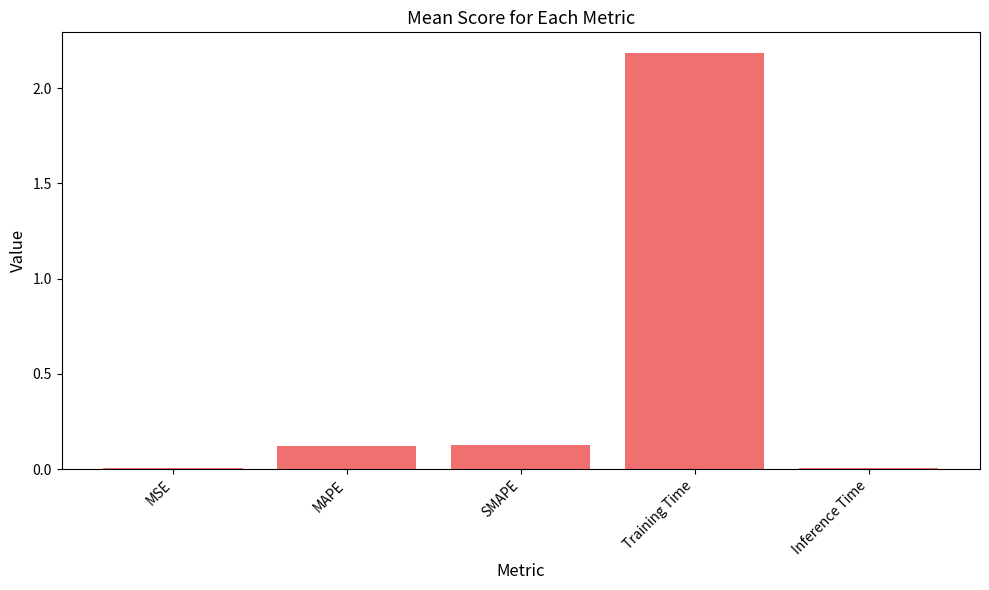

Between SMAPE and Inference Time, which is larger?

SMAPE